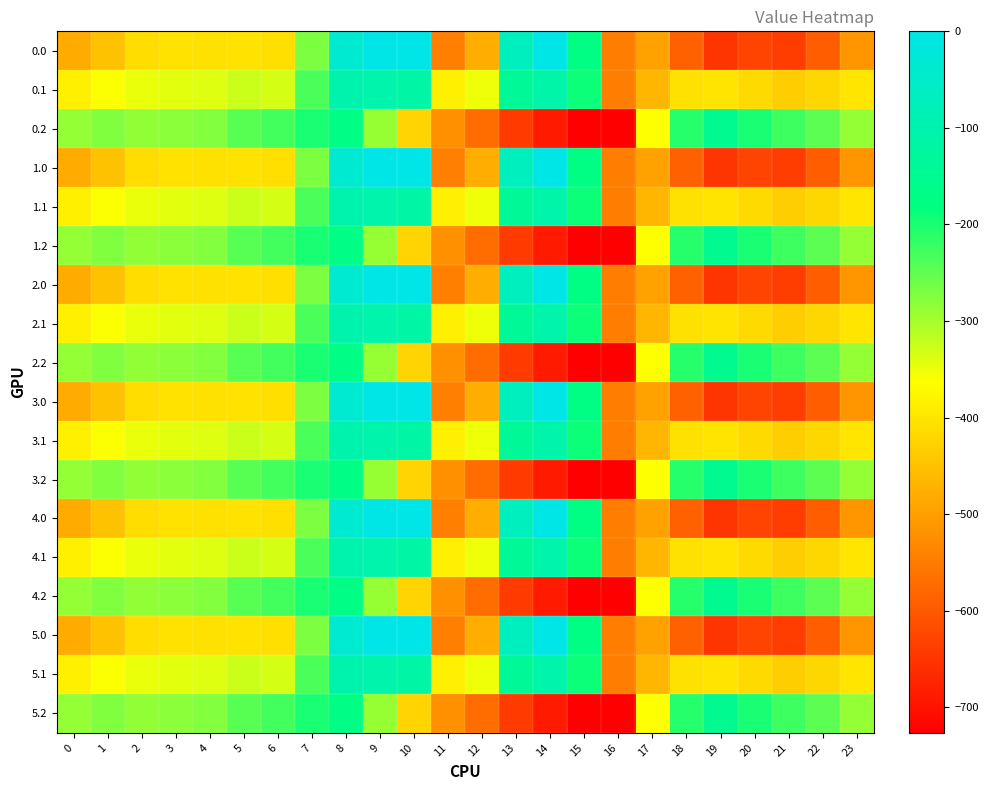

Reading right to left, extract all data points from this chart.

0.0: 23=-511.3	22=-592.3	21=-638.4	20=-629.9	19=-649.2	18=-586.7	17=-494.8	16=-545.4	15=-172.8	14=-0.3	13=-70.2	12=-477.2	11=-544.3	10=0.0	9=0.0	8=-35.0	7=-270.7	6=-408.0	5=-403.8	4=-404.9	3=-404.4	2=-410.3	1=-449.5	0=-482.0
0.1: 23=-399.4	22=-419.9	21=-432.4	20=-414.5	19=-400.2	18=-405.4	17=-466.6	16=-547.3	15=-190.4	14=-105.5	13=-141.2	12=-350.8	11=-384.7	10=-114.0	9=-104.8	8=-102.3	7=-234.9	6=-332.2	5=-325.7	4=-339.6	3=-342.7	2=-347.9	1=-361.1	0=-384.6
0.2: 23=-287.5	22=-247.4	21=-226.4	20=-199.2	19=-151.0	18=-210.0	17=-362.4	16=-726.6	15=-725.8	14=-687.4	13=-640.4	12=-571.2	11=-520.6	10=-423.5	9=-288.5	8=-169.5	7=-199.0	6=-228.8	5=-245.0	4=-274.4	3=-281.0	2=-285.5	1=-272.7	0=-287.1
1.0: 23=-511.3	22=-592.3	21=-638.4	20=-629.9	19=-649.2	18=-586.7	17=-494.8	16=-545.4	15=-172.8	14=-0.3	13=-70.2	12=-477.2	11=-544.3	10=0.0	9=0.0	8=-35.0	7=-270.7	6=-408.0	5=-403.8	4=-404.9	3=-404.4	2=-410.3	1=-449.5	0=-482.0
1.1: 23=-399.4	22=-419.9	21=-432.4	20=-414.5	19=-400.2	18=-405.4	17=-466.6	16=-547.3	15=-190.4	14=-105.5	13=-141.2	12=-350.8	11=-384.7	10=-114.0	9=-104.8	8=-102.3	7=-234.9	6=-332.2	5=-325.7	4=-339.6	3=-342.7	2=-347.9	1=-361.1	0=-384.6
1.2: 23=-287.5	22=-247.4	21=-226.4	20=-199.2	19=-151.0	18=-210.0	17=-362.4	16=-726.6	15=-725.8	14=-687.4	13=-640.4	12=-571.2	11=-520.6	10=-423.5	9=-288.5	8=-169.5	7=-199.0	6=-228.8	5=-245.0	4=-274.4	3=-281.0	2=-285.5	1=-272.7	0=-287.1
2.0: 23=-511.3	22=-592.3	21=-638.4	20=-629.9	19=-649.2	18=-586.7	17=-494.8	16=-545.4	15=-172.8	14=-0.3	13=-70.2	12=-477.2	11=-544.3	10=0.0	9=0.0	8=-35.0	7=-270.7	6=-408.0	5=-403.8	4=-404.9	3=-404.4	2=-410.3	1=-449.5	0=-482.0
2.1: 23=-399.4	22=-419.9	21=-432.4	20=-414.5	19=-400.2	18=-405.4	17=-466.6	16=-547.3	15=-190.4	14=-105.5	13=-141.2	12=-350.8	11=-384.7	10=-114.0	9=-104.8	8=-102.3	7=-234.9	6=-332.2	5=-325.7	4=-339.6	3=-342.7	2=-347.9	1=-361.1	0=-384.6
2.2: 23=-287.5	22=-247.4	21=-226.4	20=-199.2	19=-151.0	18=-210.0	17=-362.4	16=-726.6	15=-725.8	14=-687.4	13=-640.4	12=-571.2	11=-520.6	10=-423.5	9=-288.5	8=-169.5	7=-199.0	6=-228.8	5=-245.0	4=-274.4	3=-281.0	2=-285.5	1=-272.7	0=-287.1
3.0: 23=-511.3	22=-592.3	21=-638.4	20=-629.9	19=-649.2	18=-586.7	17=-494.8	16=-545.4	15=-172.8	14=-0.3	13=-70.2	12=-477.2	11=-544.3	10=0.0	9=0.0	8=-35.0	7=-270.7	6=-408.0	5=-403.8	4=-404.9	3=-404.4	2=-410.3	1=-449.5	0=-482.0
3.1: 23=-399.4	22=-419.9	21=-432.4	20=-414.5	19=-400.2	18=-405.4	17=-466.6	16=-547.3	15=-190.4	14=-105.5	13=-141.2	12=-350.8	11=-384.7	10=-114.0	9=-104.8	8=-102.3	7=-234.9	6=-332.2	5=-325.7	4=-339.6	3=-342.7	2=-347.9	1=-361.1	0=-384.6
3.2: 23=-287.5	22=-247.4	21=-226.4	20=-199.2	19=-151.0	18=-210.0	17=-362.4	16=-726.6	15=-725.8	14=-687.4	13=-640.4	12=-571.2	11=-520.6	10=-423.5	9=-288.5	8=-169.5	7=-199.0	6=-228.8	5=-245.0	4=-274.4	3=-281.0	2=-285.5	1=-272.7	0=-287.1
4.0: 23=-511.3	22=-592.3	21=-638.4	20=-629.9	19=-649.2	18=-586.7	17=-494.8	16=-545.4	15=-172.8	14=-0.3	13=-70.2	12=-477.2	11=-544.3	10=0.0	9=0.0	8=-35.0	7=-270.7	6=-408.0	5=-403.8	4=-404.9	3=-404.4	2=-410.3	1=-449.5	0=-482.0
4.1: 23=-399.4	22=-419.9	21=-432.4	20=-414.5	19=-400.2	18=-405.4	17=-466.6	16=-547.3	15=-190.4	14=-105.5	13=-141.2	12=-350.8	11=-384.7	10=-114.0	9=-104.8	8=-102.3	7=-234.9	6=-332.2	5=-325.7	4=-339.6	3=-342.7	2=-347.9	1=-361.1	0=-384.6
4.2: 23=-287.5	22=-247.4	21=-226.4	20=-199.2	19=-151.0	18=-210.0	17=-362.4	16=-726.6	15=-725.8	14=-687.4	13=-640.4	12=-571.2	11=-520.6	10=-423.5	9=-288.5	8=-169.5	7=-199.0	6=-228.8	5=-245.0	4=-274.4	3=-281.0	2=-285.5	1=-272.7	0=-287.1
5.0: 23=-511.3	22=-592.3	21=-638.4	20=-629.9	19=-649.2	18=-586.7	17=-494.8	16=-545.4	15=-172.8	14=-0.3	13=-70.2	12=-477.2	11=-544.3	10=0.0	9=0.0	8=-35.0	7=-270.7	6=-408.0	5=-403.8	4=-404.9	3=-404.4	2=-410.3	1=-449.5	0=-482.0
5.1: 23=-399.4	22=-419.9	21=-432.4	20=-414.5	19=-400.2	18=-405.4	17=-466.6	16=-547.3	15=-190.4	14=-105.5	13=-141.2	12=-350.8	11=-384.7	10=-114.0	9=-104.8	8=-102.3	7=-234.9	6=-332.2	5=-325.7	4=-339.6	3=-342.7	2=-347.9	1=-361.1	0=-384.6
5.2: 23=-287.5	22=-247.4	21=-226.4	20=-199.2	19=-151.0	18=-210.0	17=-362.4	16=-726.6	15=-725.8	14=-687.4	13=-640.4	12=-571.2	11=-520.6	10=-423.5	9=-288.5	8=-169.5	7=-199.0	6=-228.8	5=-245.0	4=-274.4	3=-281.0	2=-285.5	1=-272.7	0=-287.1